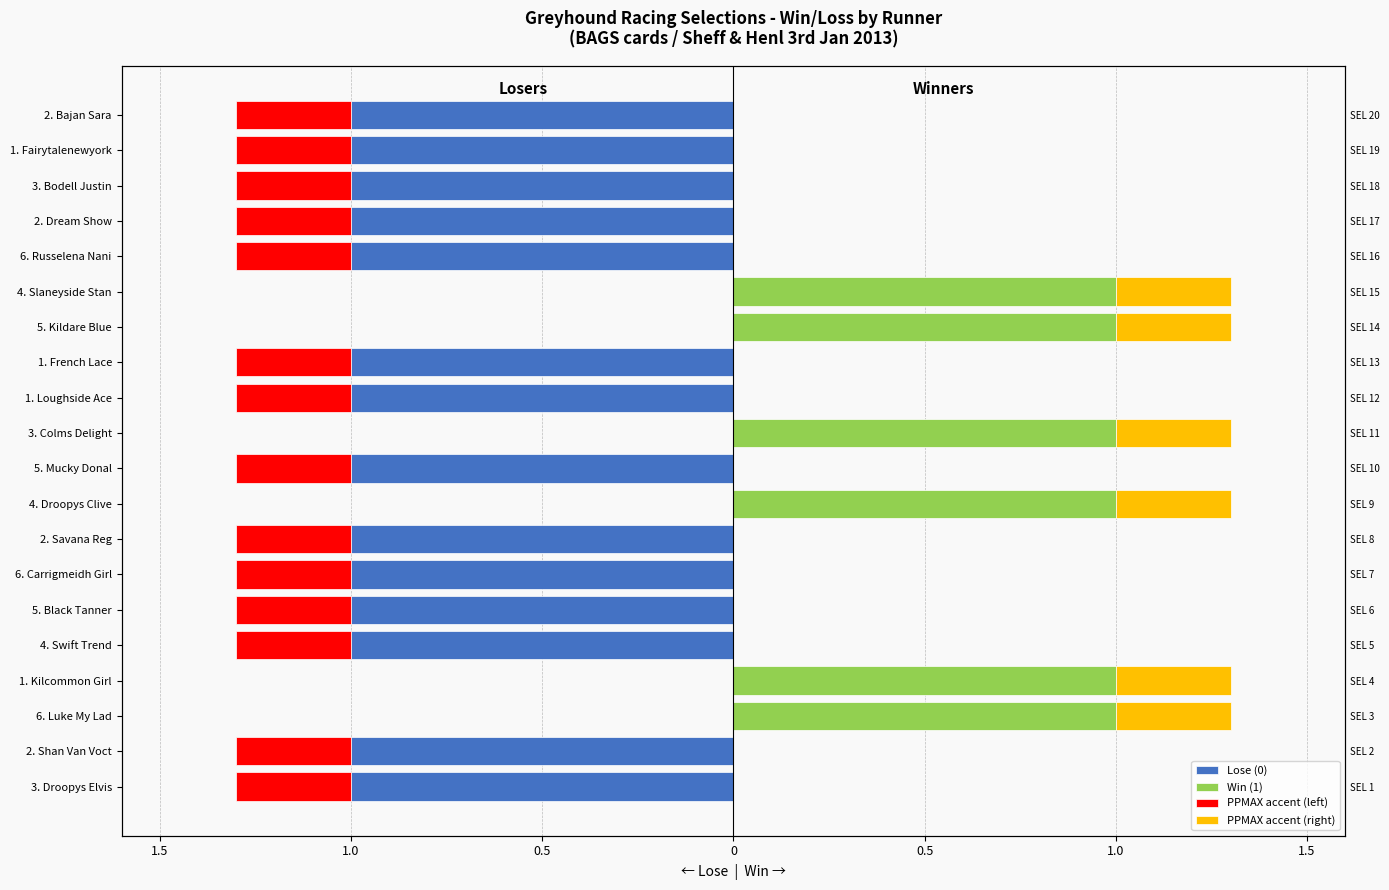

Reading right to left, what are all the values shown in this chart?

Lose (0): -1.0	-1.0	-1.0	-1.0	-1.0	0.0	0.0	-1.0	-1.0	0.0	-1.0	0.0	-1.0	-1.0	-1.0	-1.0	0.0	0.0	-1.0	-1.0
Win (1): 0.0	0.0	0.0	0.0	0.0	1.0	1.0	0.0	0.0	1.0	0.0	1.0	0.0	0.0	0.0	0.0	1.0	1.0	0.0	0.0
PPMAX accent (left): -0.3	-0.3	-0.3	-0.3	-0.3	0.0	0.0	-0.3	-0.3	0.0	-0.3	0.0	-0.3	-0.3	-0.3	-0.3	0.0	0.0	-0.3	-0.3
PPMAX accent (right): 0.0	0.0	0.0	0.0	0.0	0.3	0.3	0.0	0.0	0.3	0.0	0.3	0.0	0.0	0.0	0.0	0.3	0.3	0.0	0.0